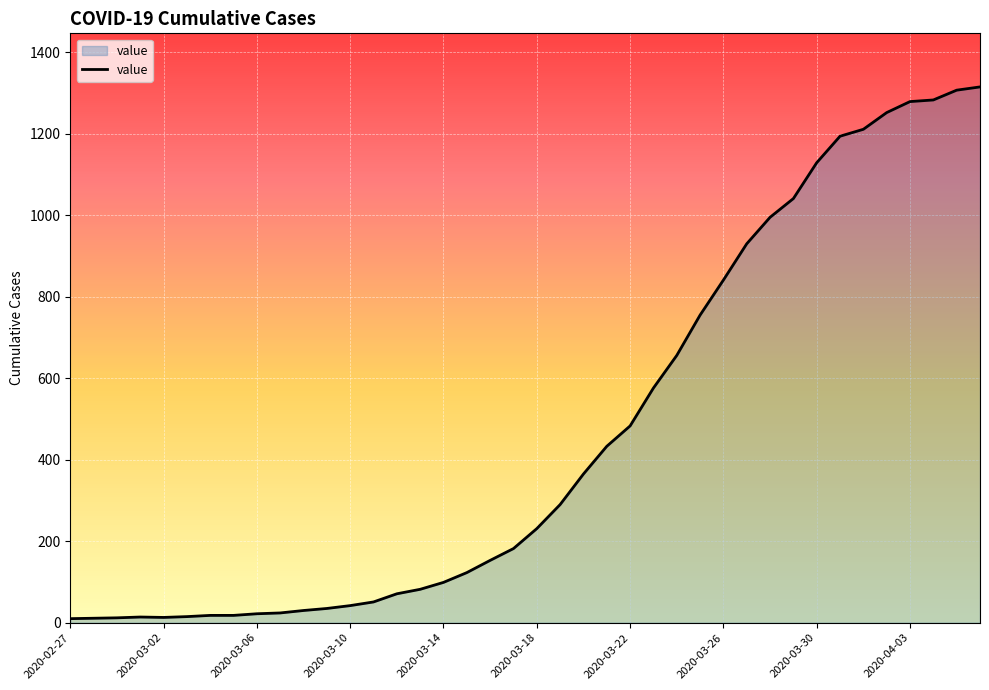

What is the difference between the maximum and minimum values?

1305